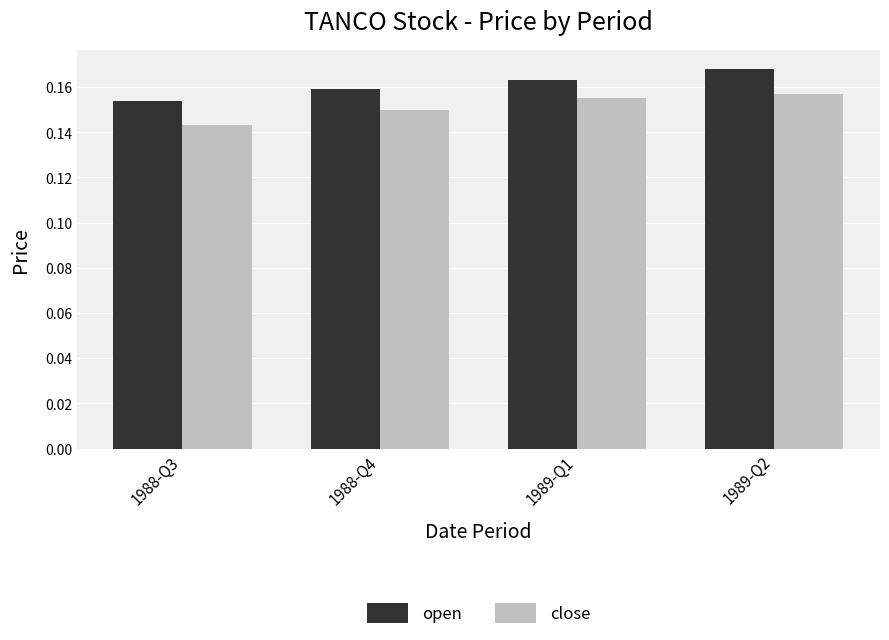

What is the label of the 1st bar from the left?

1988-Q3